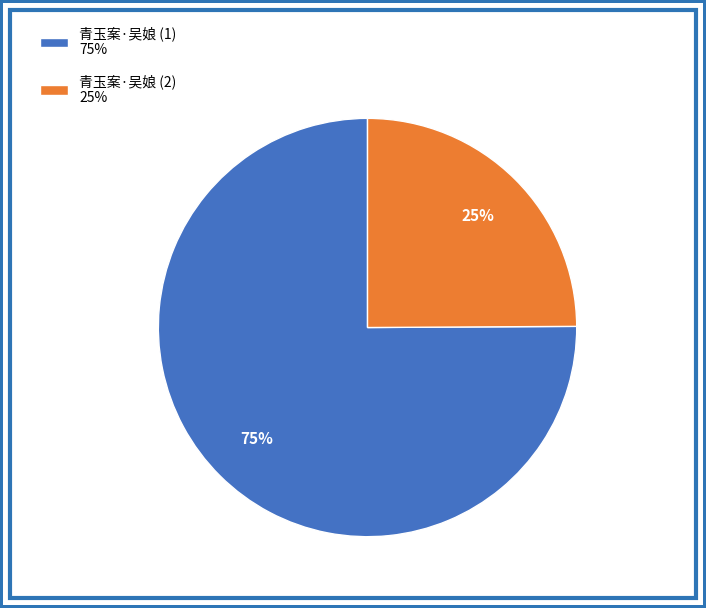

How many segments does this pie chart have?

2